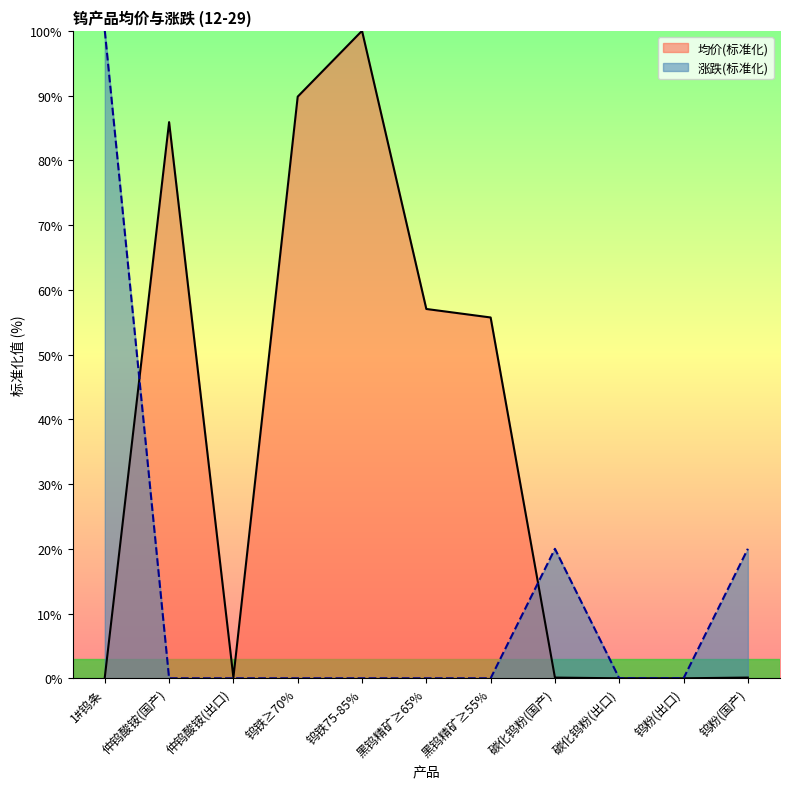

The 均价 series shows 0.1 at 碳化钨粉(国产). True or false?

False